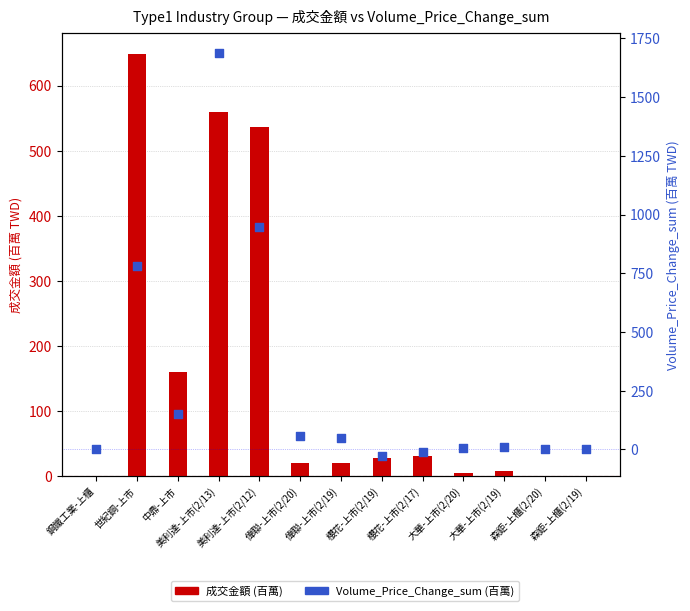

Which series has the largest total across all categories?

Volume_Price_Change_sum (百萬)